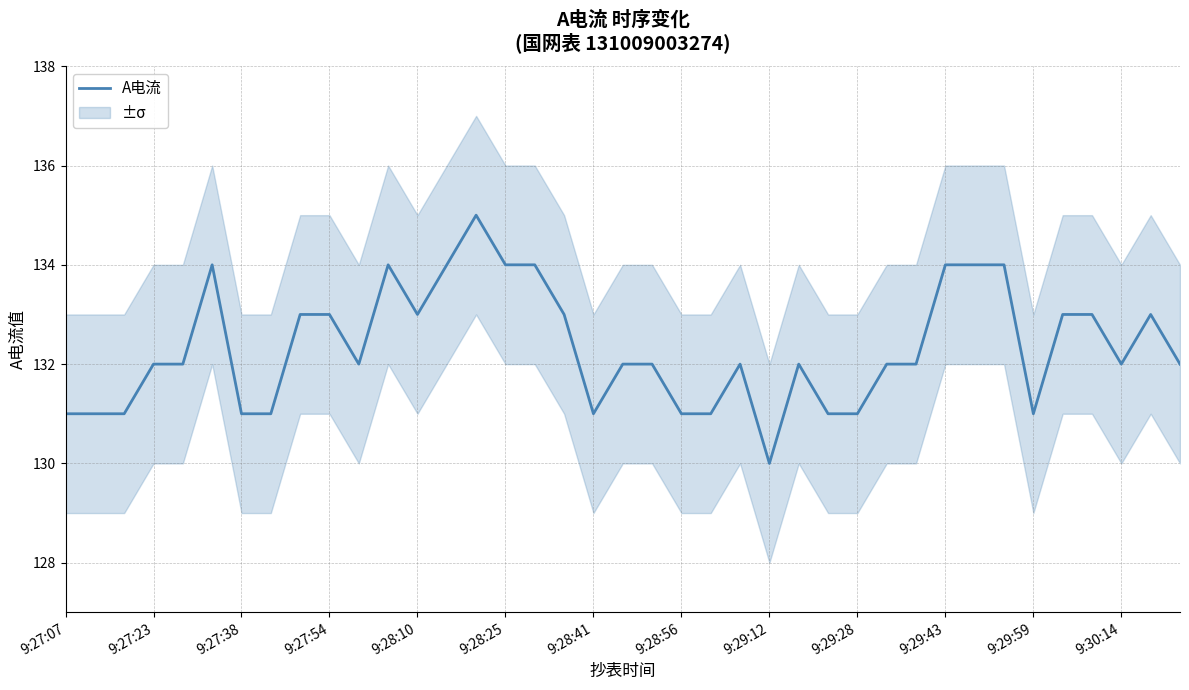

What is the highest value of the A电流 series?

135